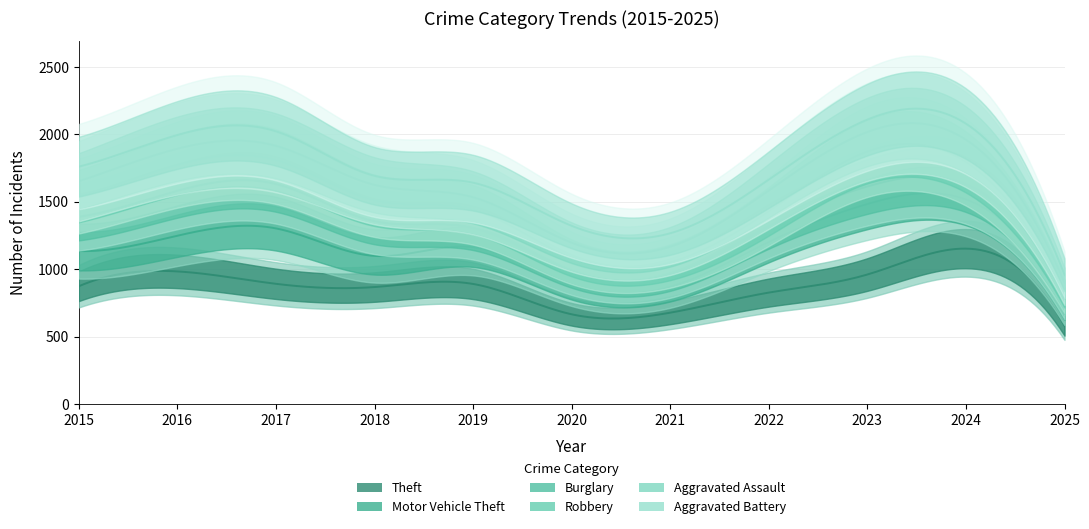

Reading left to right, transcribe all the data shown in this chart.

Theft: 874	984	892	868	891	666	678	827	961	1153	581
Motor Vehicle Theft: 261	265	411	231	273	221	193	376	523	365	133
Burglary: 254	333	329	257	143	100	90	116	130	112	53
Robbery: 154	194	178	155	135	97	91	111	259	165	52
Aggravated Assault: 110	118	105	115	92	113	115	154	145	166	78
Aggravated Battery: 108	102	108	67	108	125	100	81	92	119	62